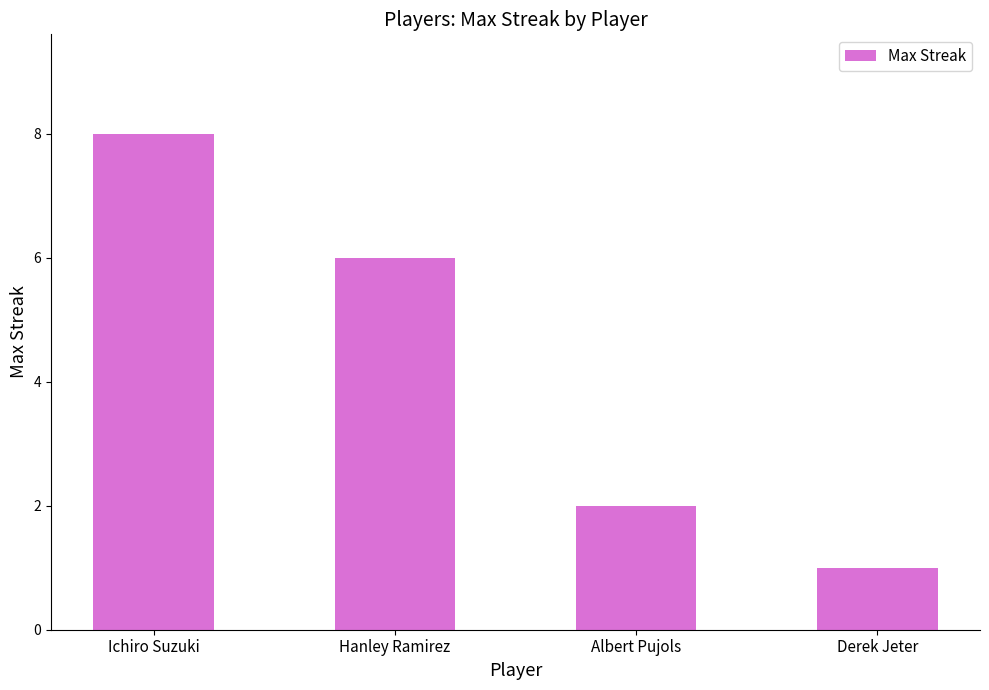

What is the difference between the values at Albert Pujols and Derek Jeter?

1